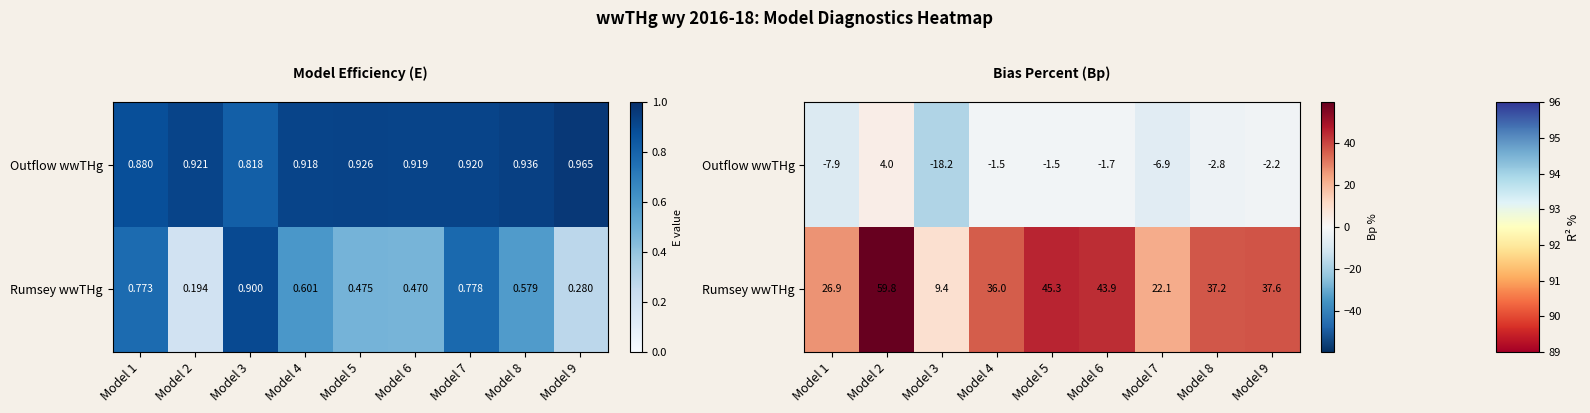

The Rumsey wwTHg series shows 64.5 at Model 9. True or false?

False